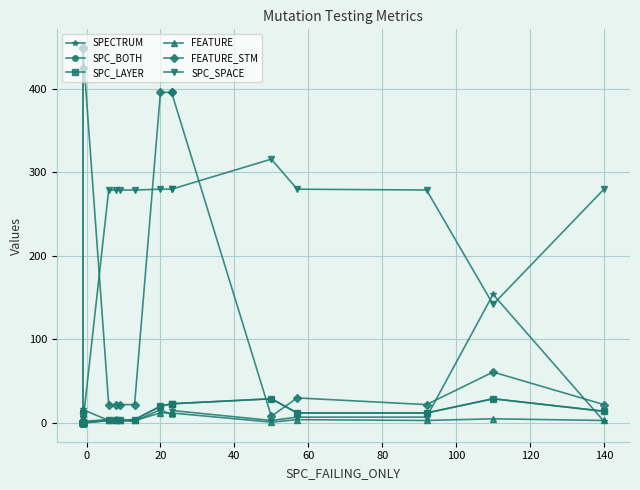

Is this an area chart (filled region under the line)?

No